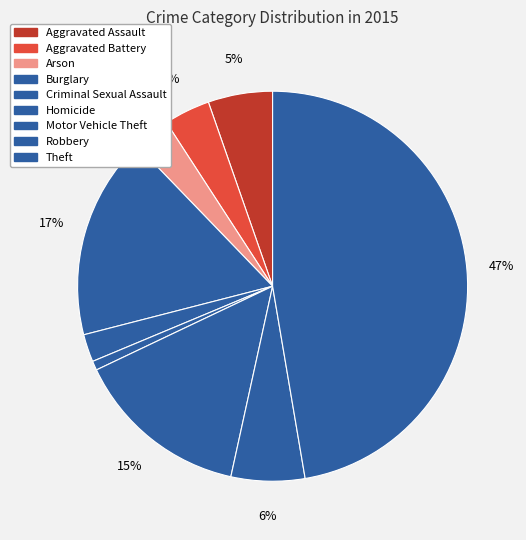

Count the number of slices in the pie.

9